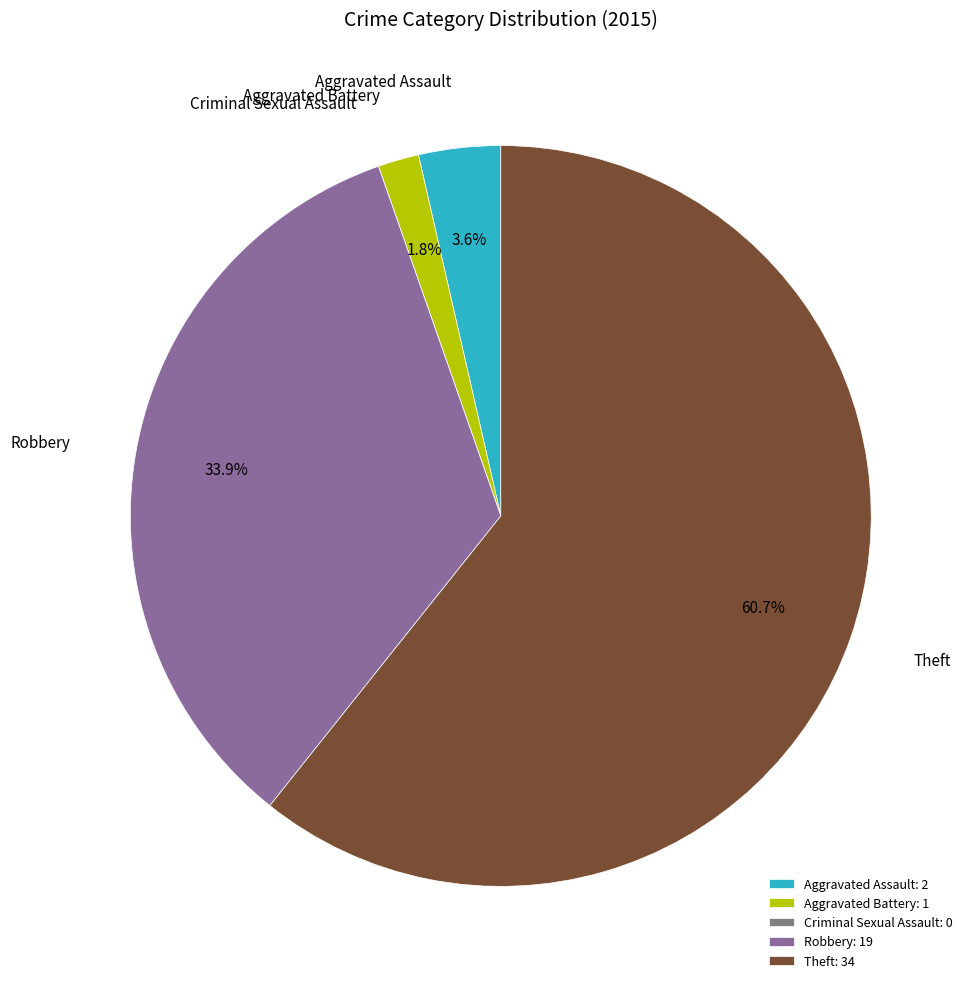

The Aggravated Battery slice represents 2% of the pie. True or false?

True